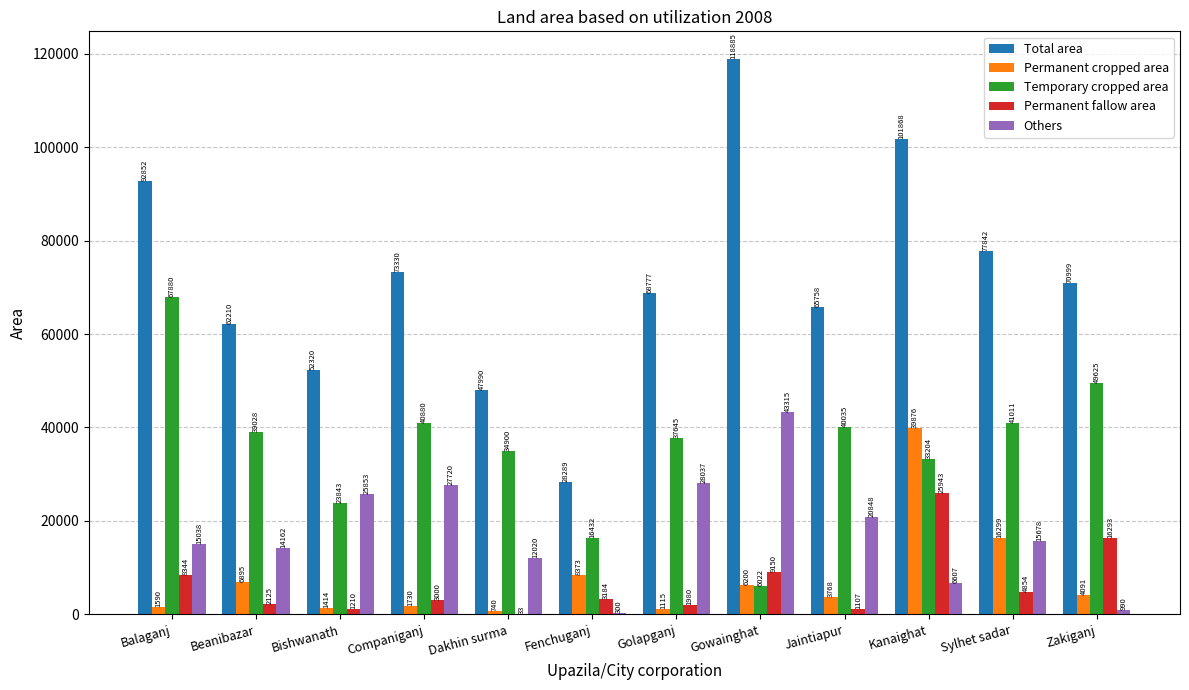

What is the difference between the Permanent cropped area values at Gowainghat and Zakiganj?

2109.0